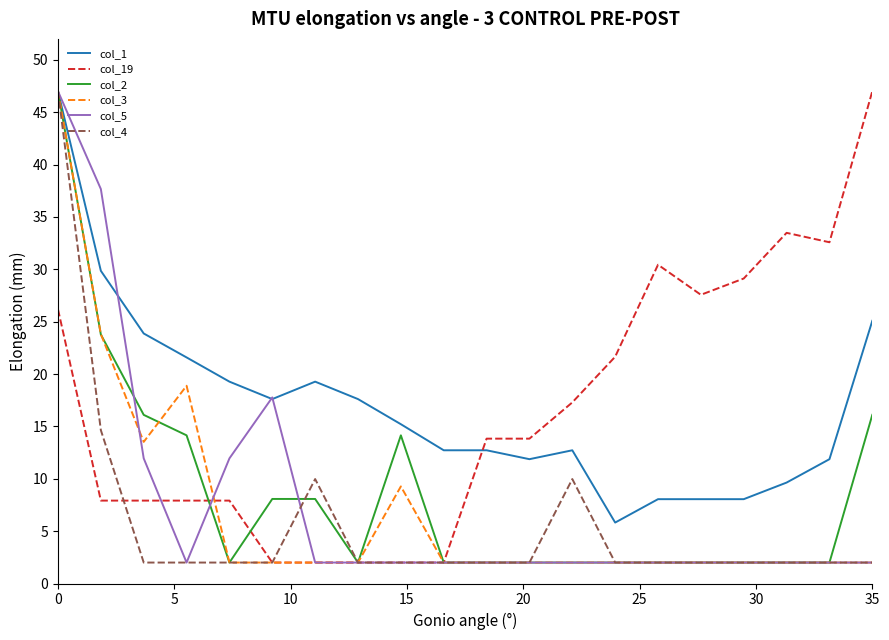

What is the highest value of the col_3 series?

47.0